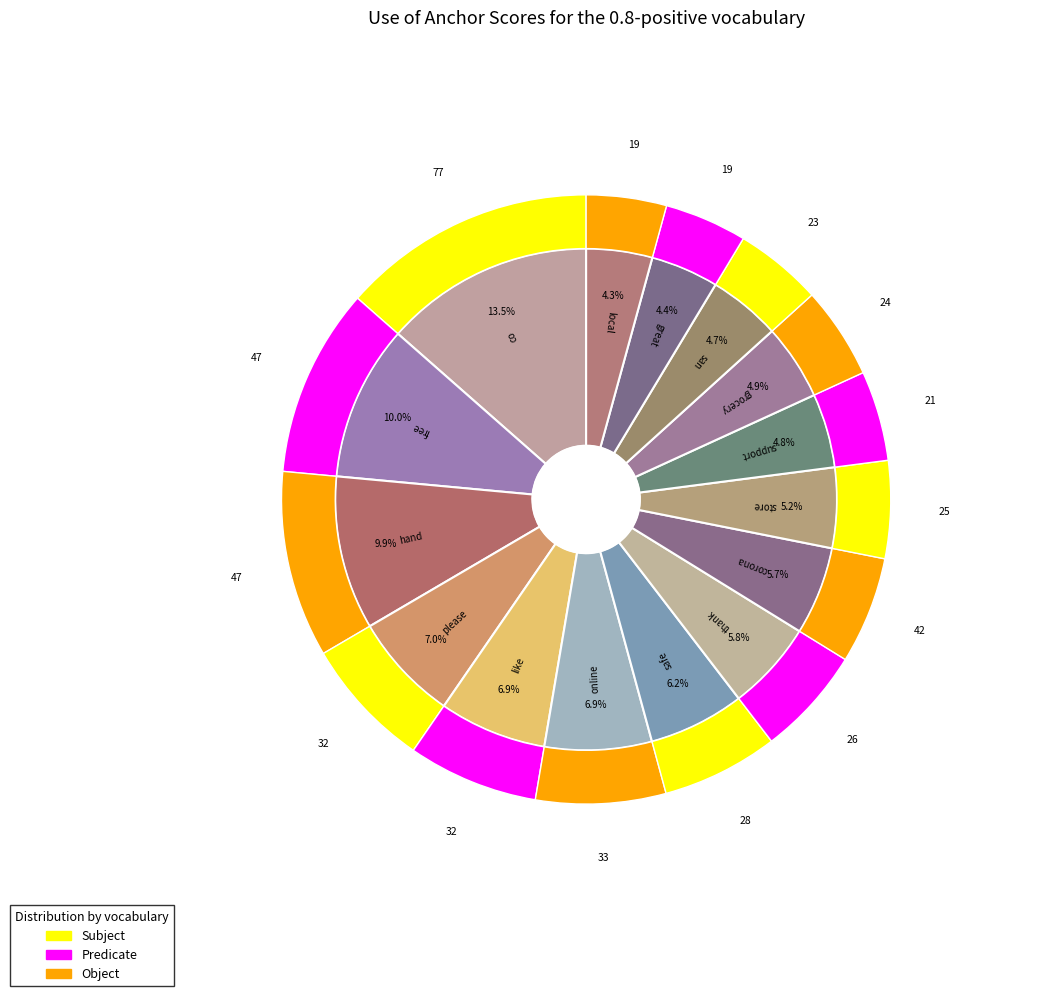

To the nearest percent, what percentage of the pie is san?

5%